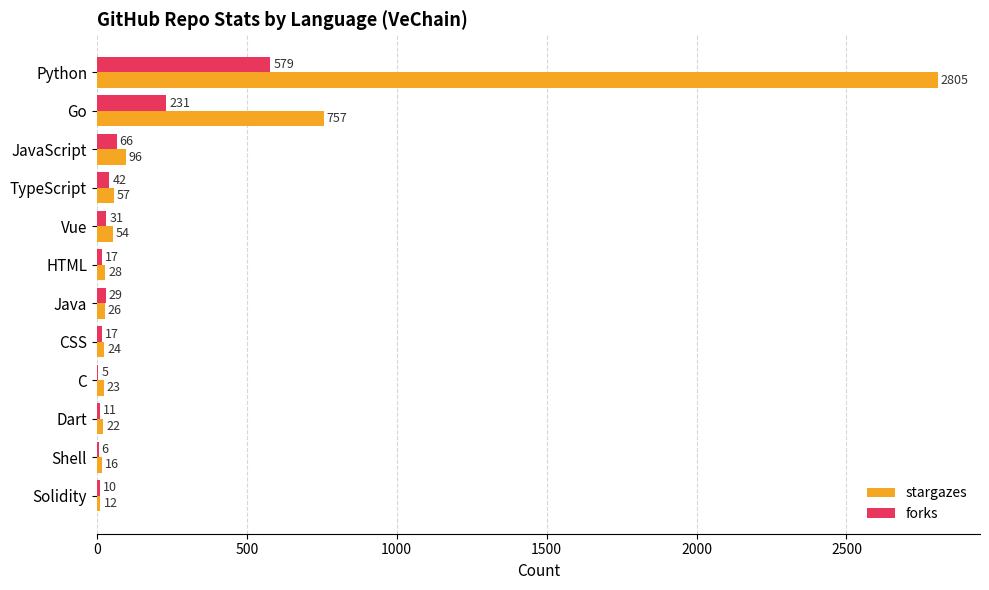

The stargazes series shows 28 at HTML. True or false?

True